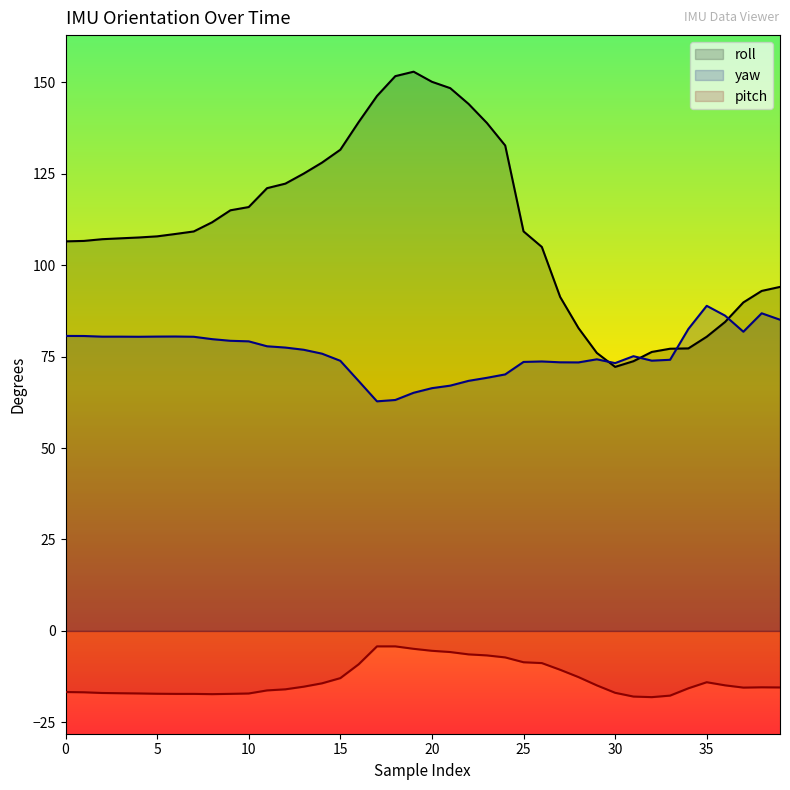

How many lines are shown in the chart?

3